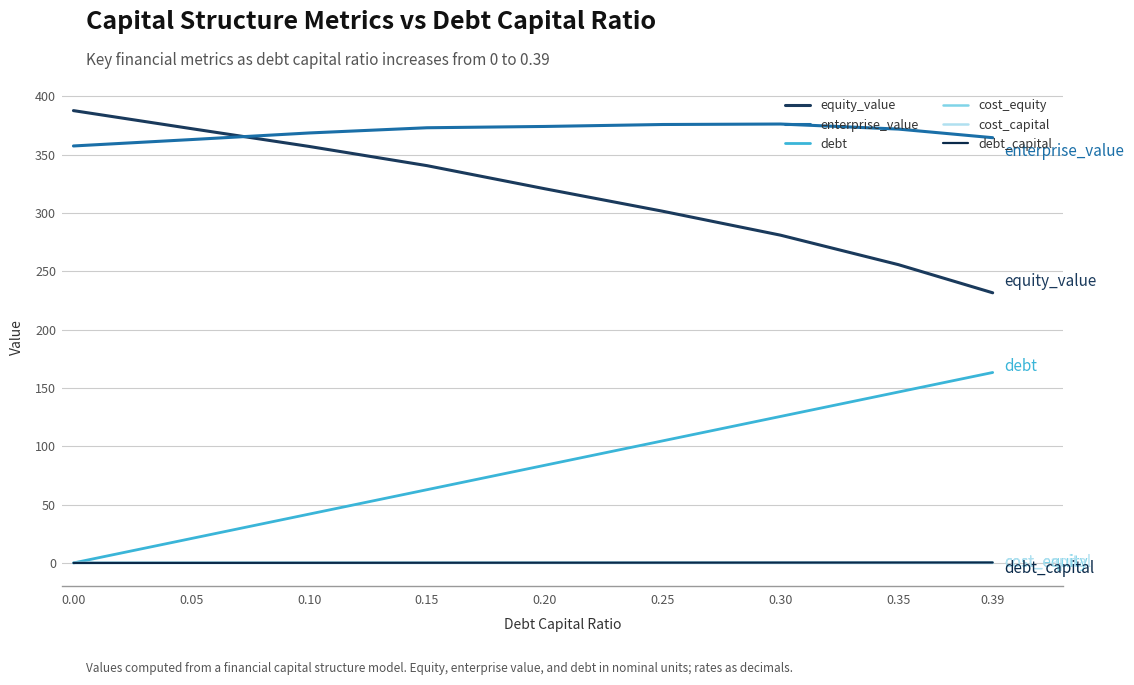

Count the number of categories in the chart.

9